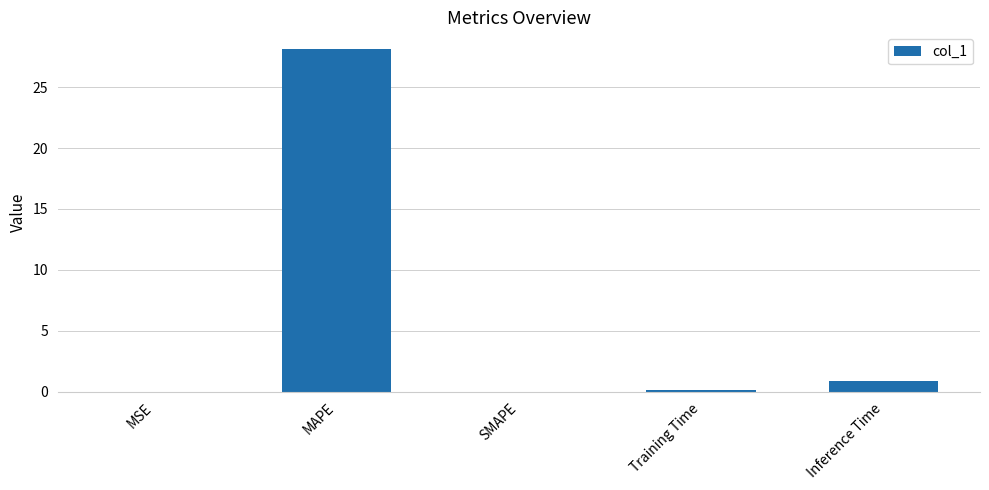

Count the number of categories in the chart.

5